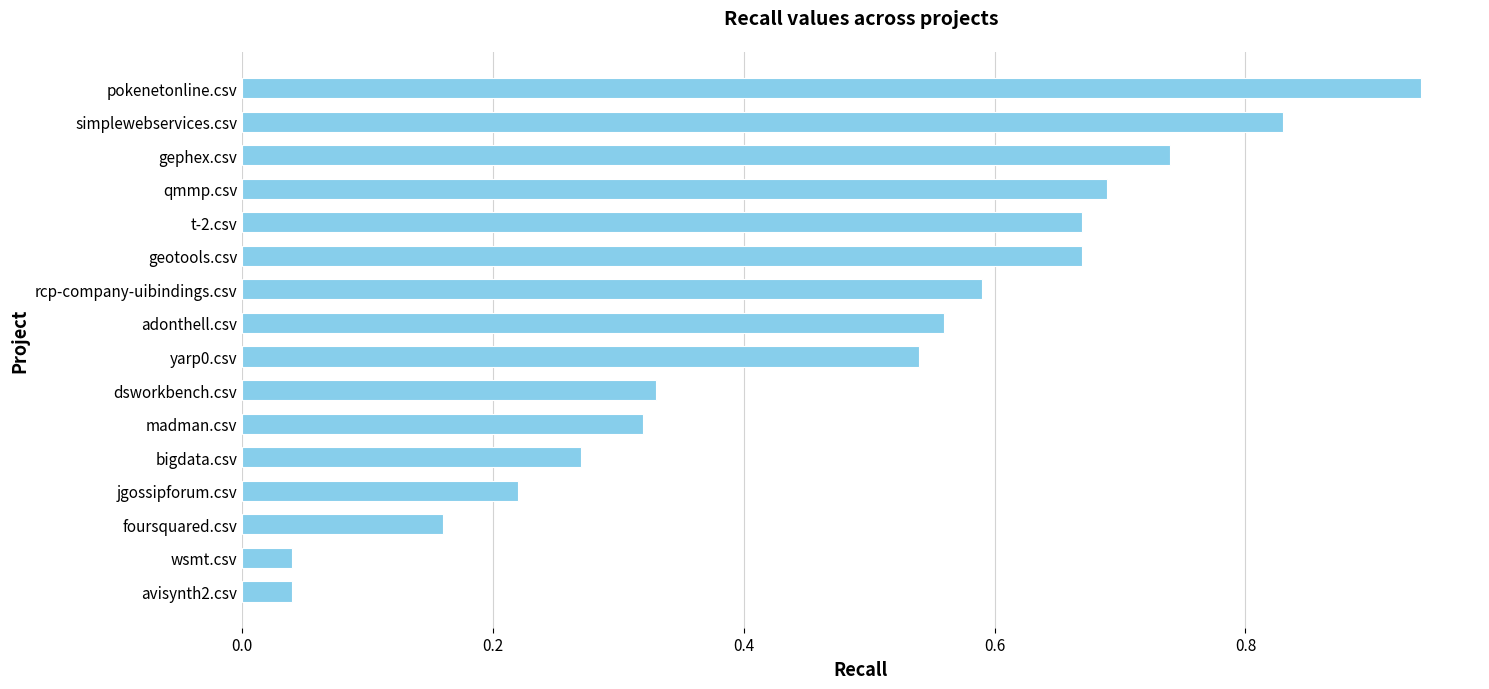

The chart shows a value of 0.9 at adonthell.csv. True or false?

False